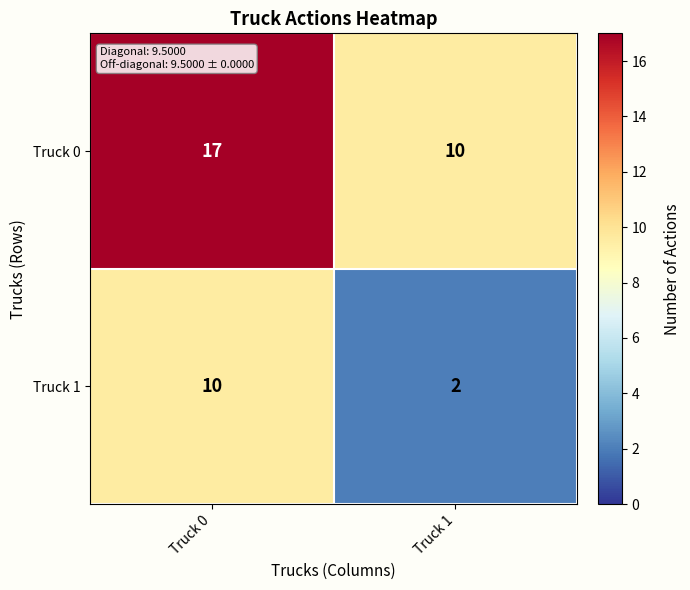

How many categories are shown in the chart?

2